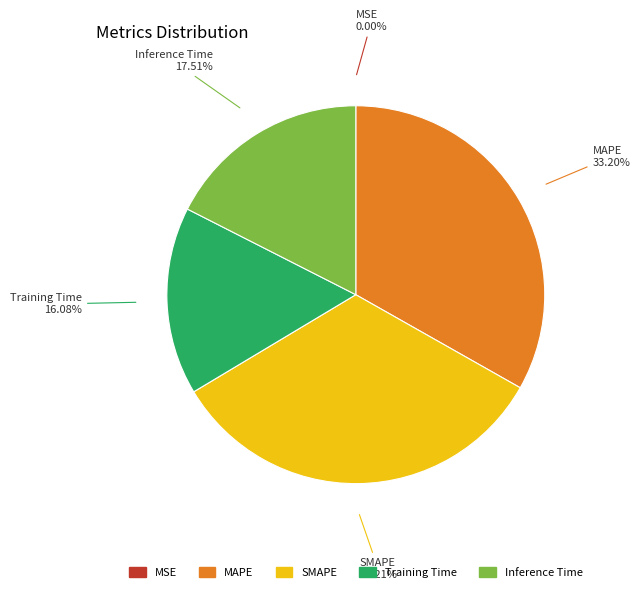

What percentage is NOT represented by Inference Time?

82.5%